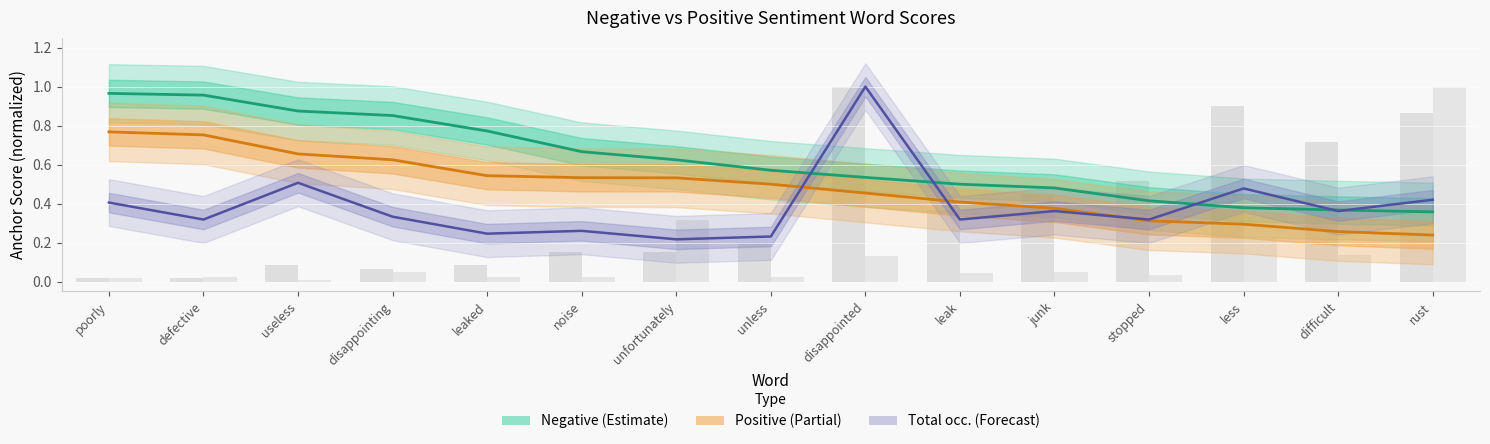

What position from the right is useless?

13